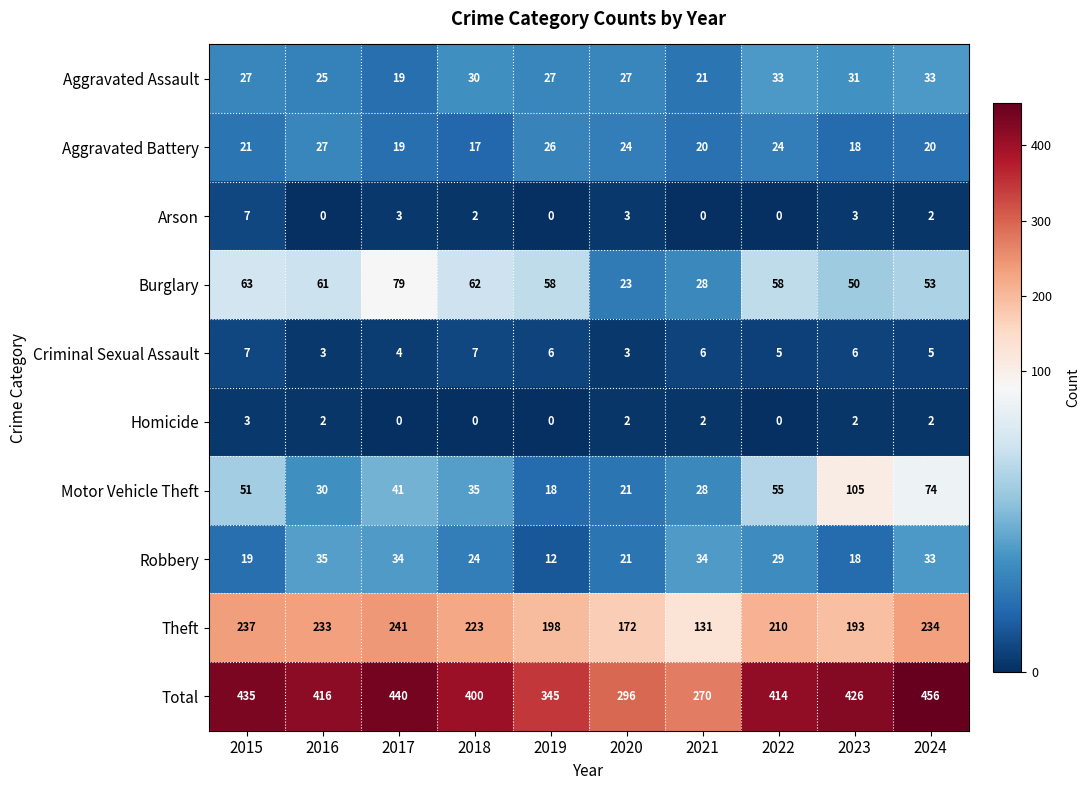

Which series has the widest spread of values?

Total